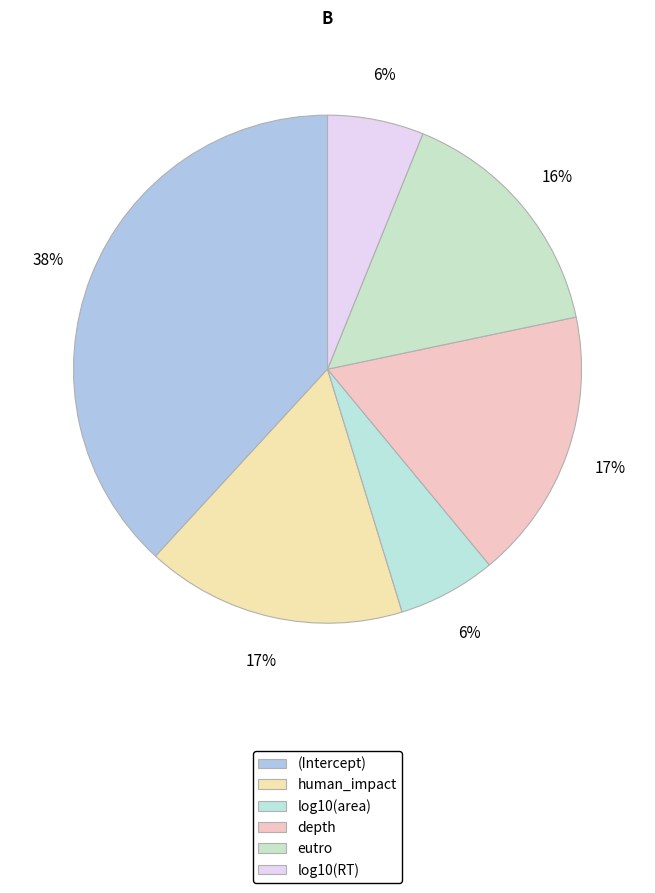

Which category has the biggest portion of the pie?

(Intercept)